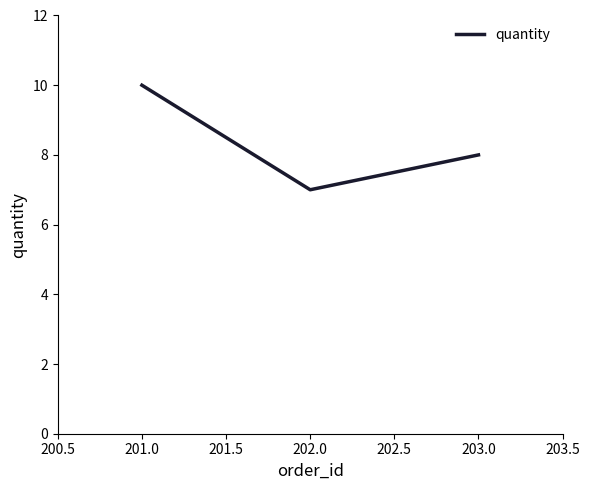

Which label corresponds to the smallest value in the chart?

202.0